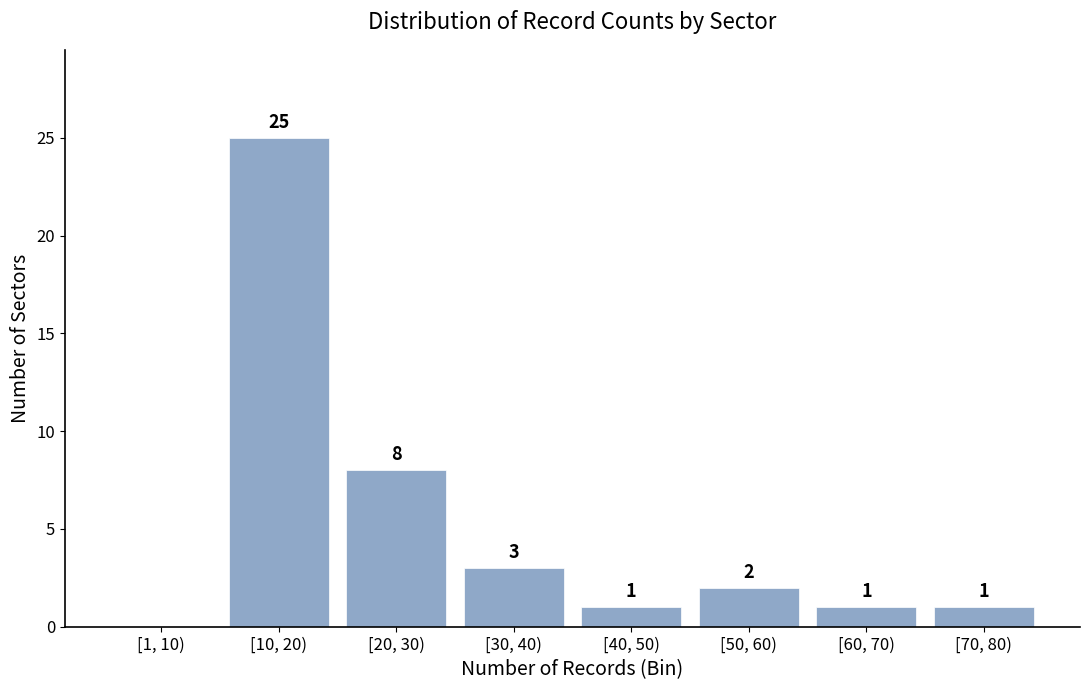

Reading left to right, list all the values displayed in this chart.

[1, 10)=0	[10, 20)=25	[20, 30)=8	[30, 40)=3	[40, 50)=1	[50, 60)=2	[60, 70)=1	[70, 80)=1